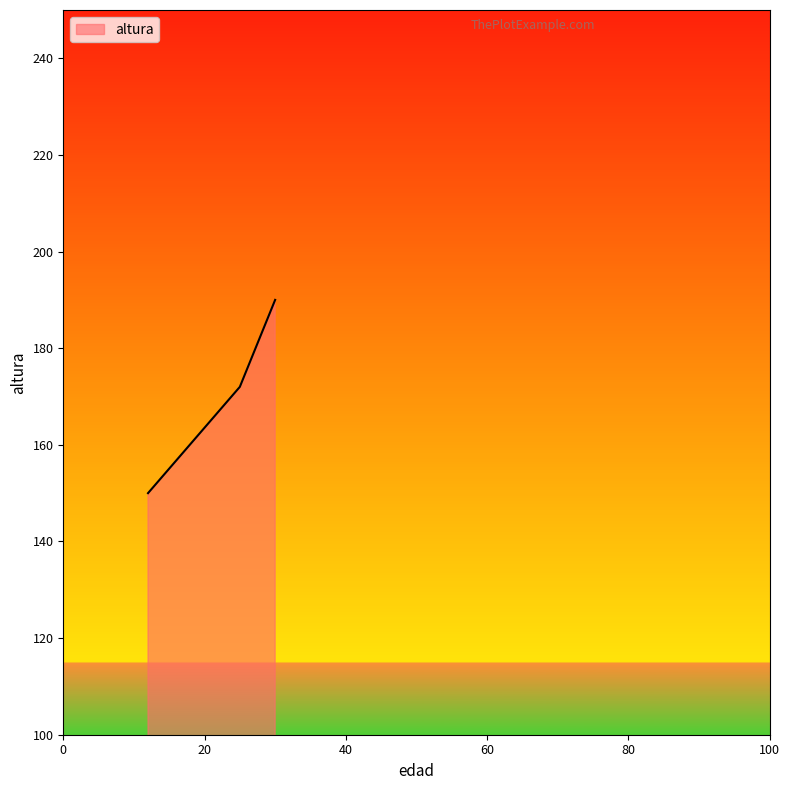

What is the greatest value displayed?

190